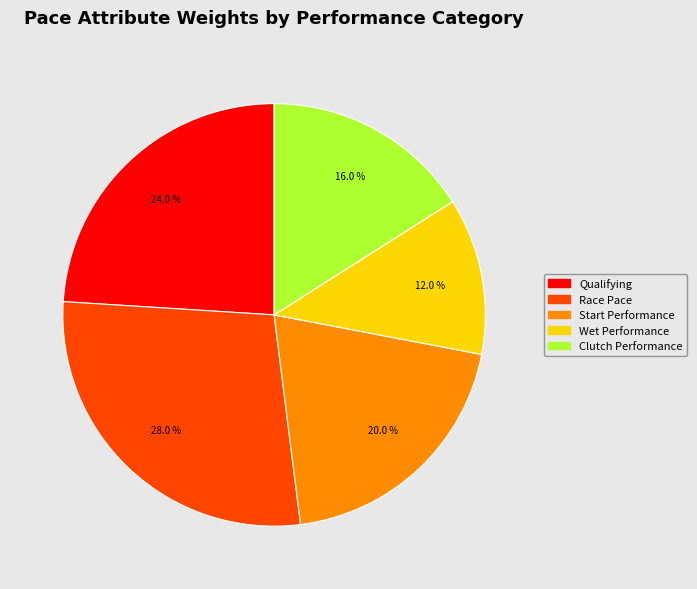

Is there a majority slice in this chart?

No